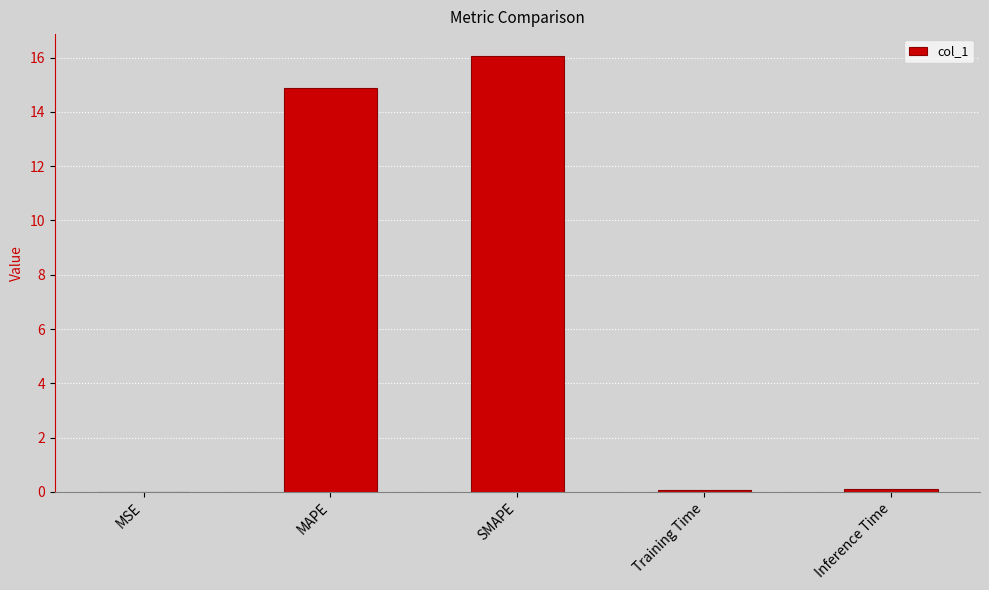

Is it true that the value at Inference Time is 0.1?

True